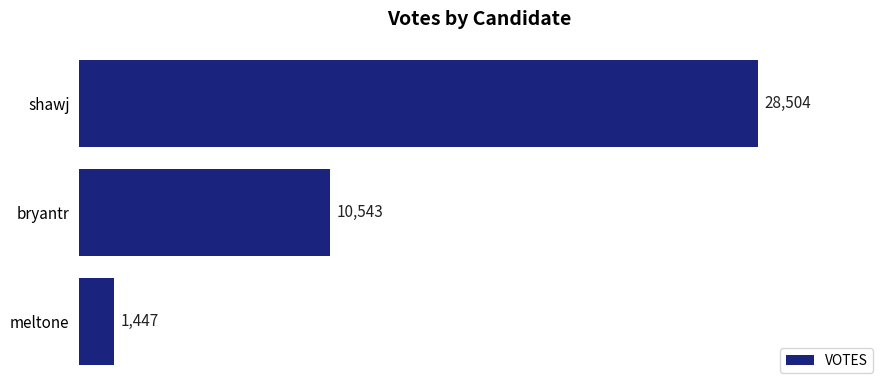

Reading top to bottom, extract all data points from this chart.

28504	10543	1447